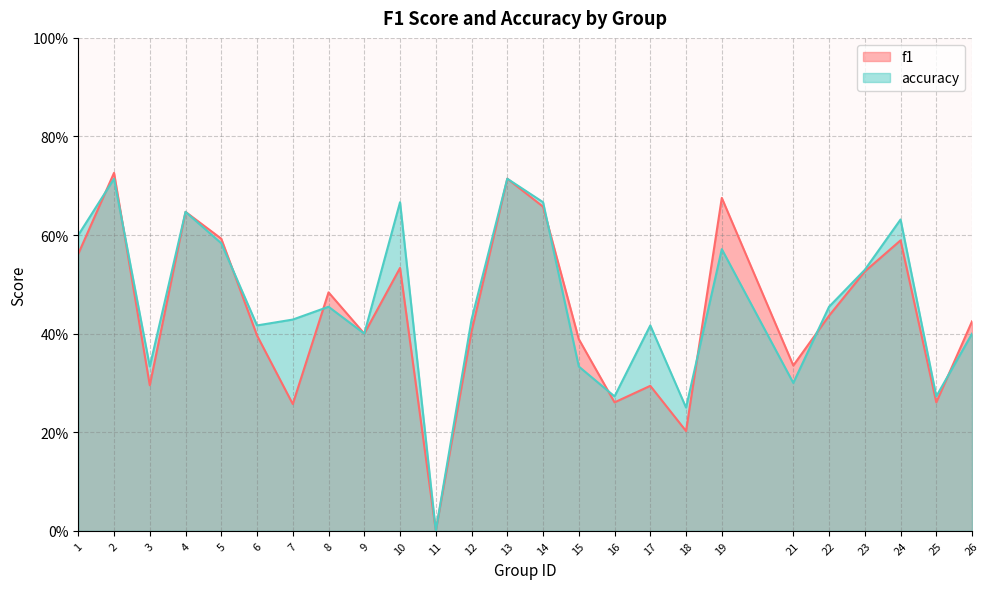

How many accuracy values are between 0 and 1?

25